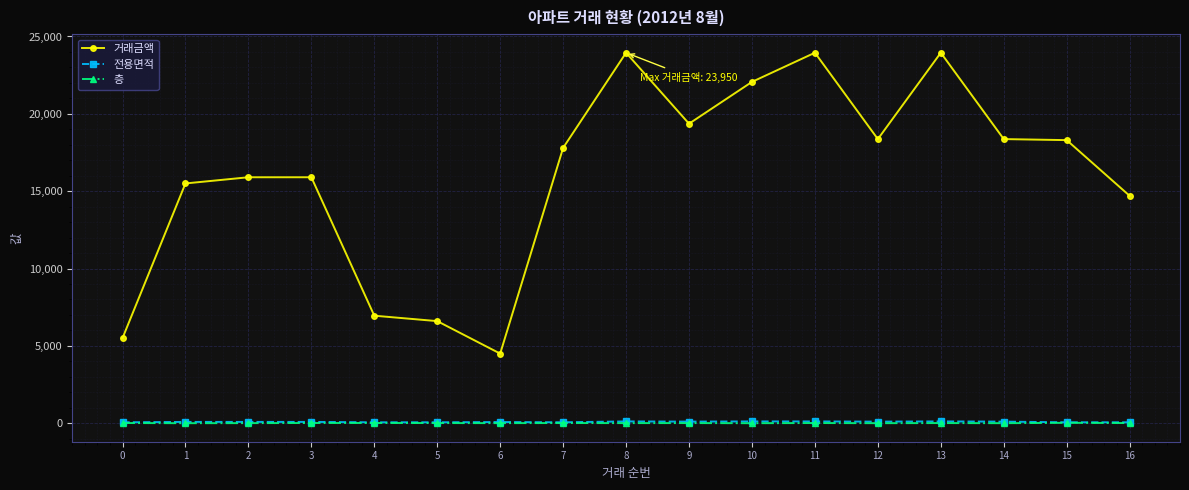

What is the average value of the 거래금액 series?

15980.1